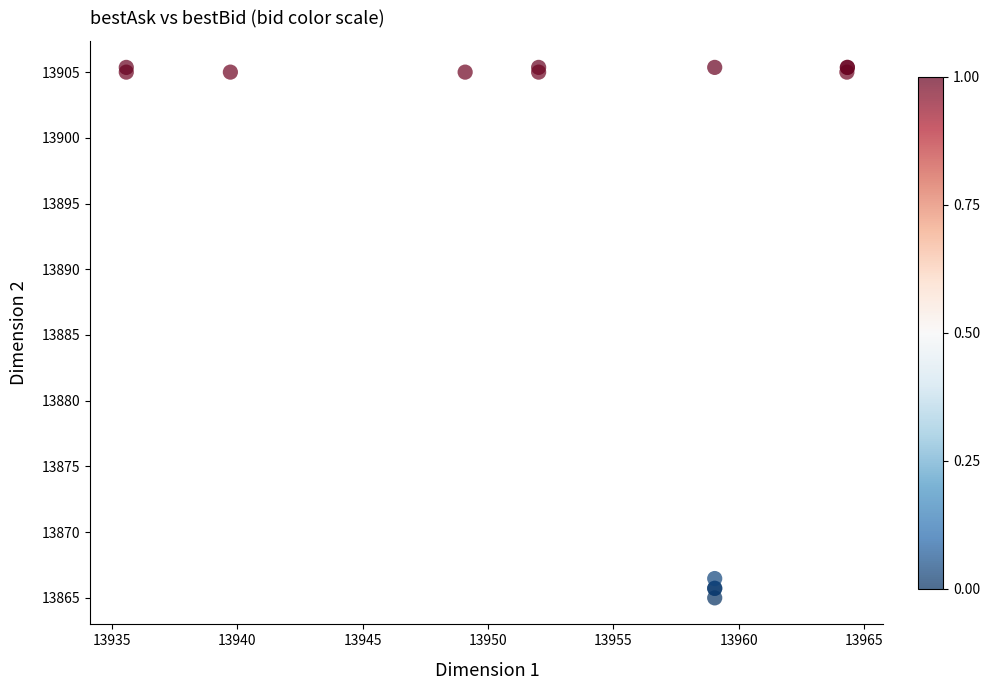

What Y value in the scatter plot is closest to 13885?

13866.5